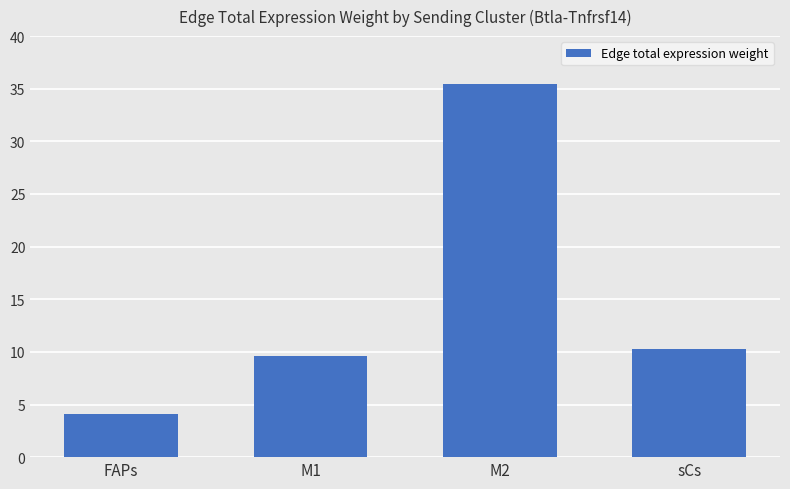

What is the value of the 4th bar from the left?

10.3